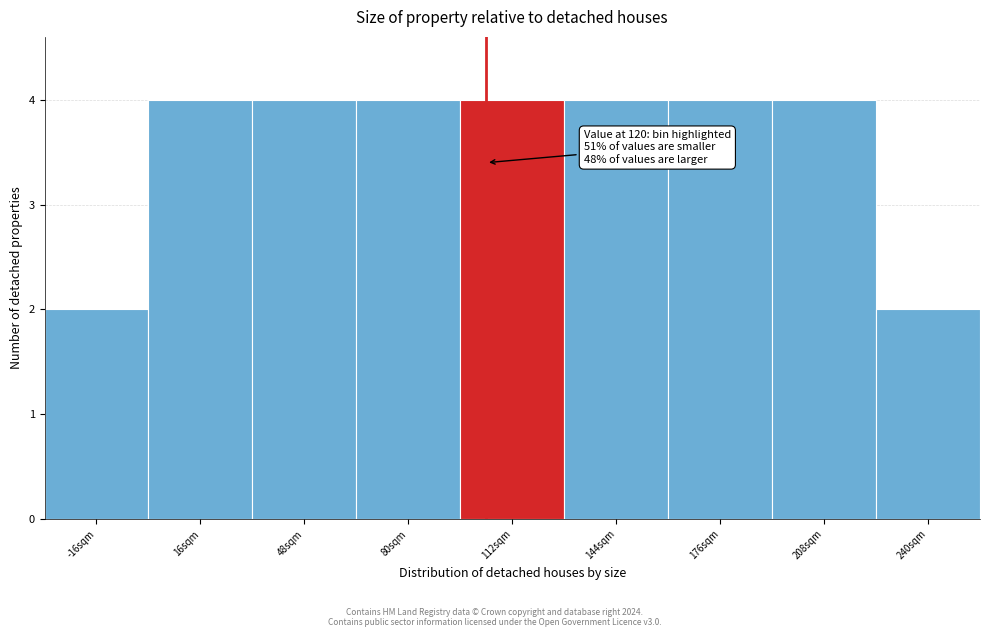

Reading left to right, what are all the values shown in this chart?

2	4	4	4	4	4	4	4	2